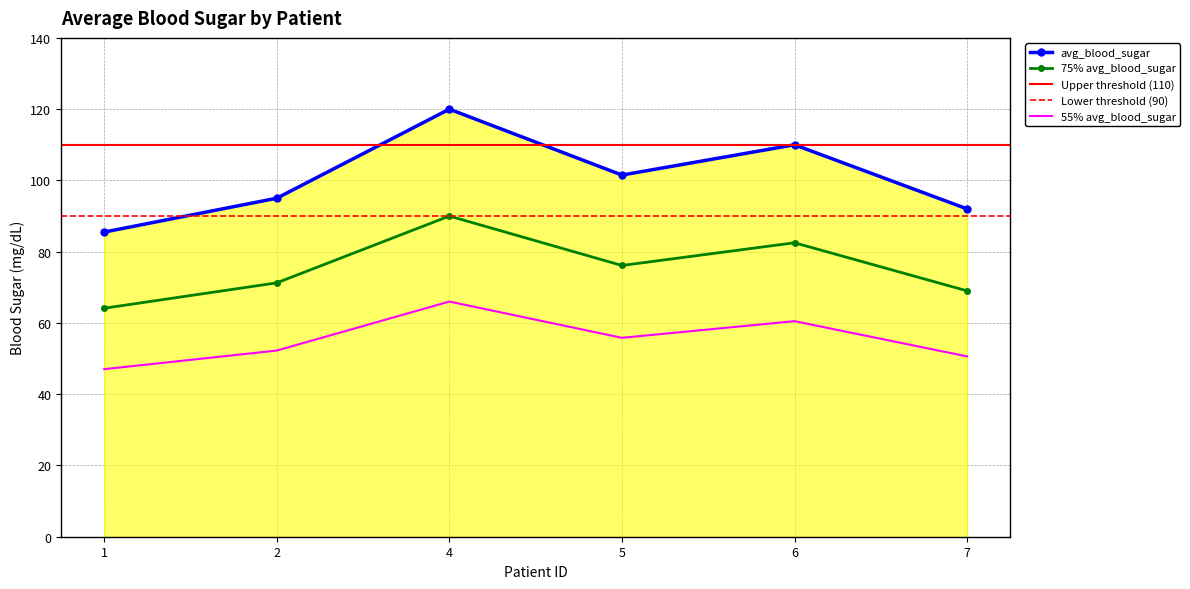

What is the average value?

100.7